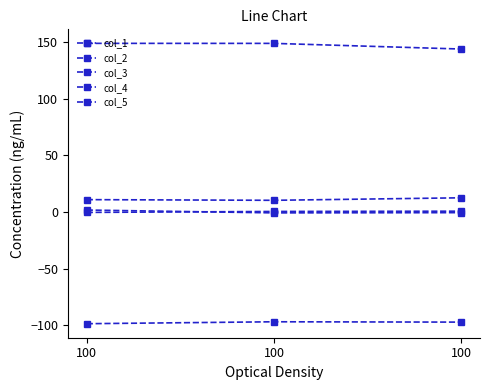

True or false: col_1 has a value of -97.0 at 100.

True